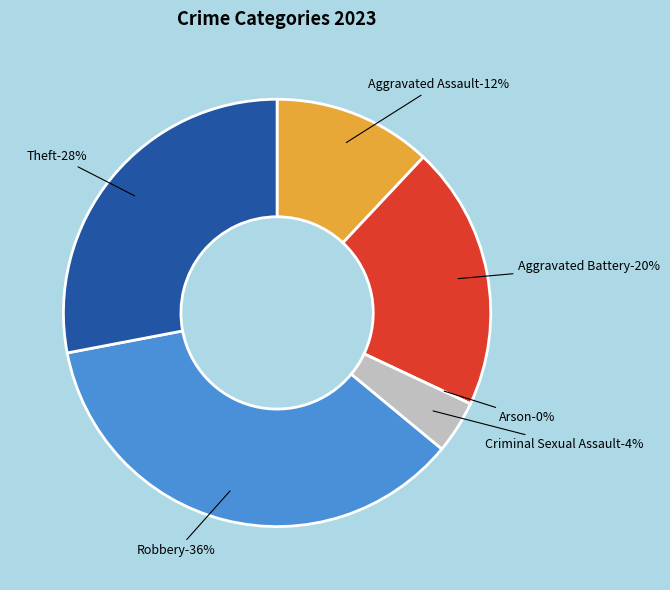

How many slices are in this pie chart?

6